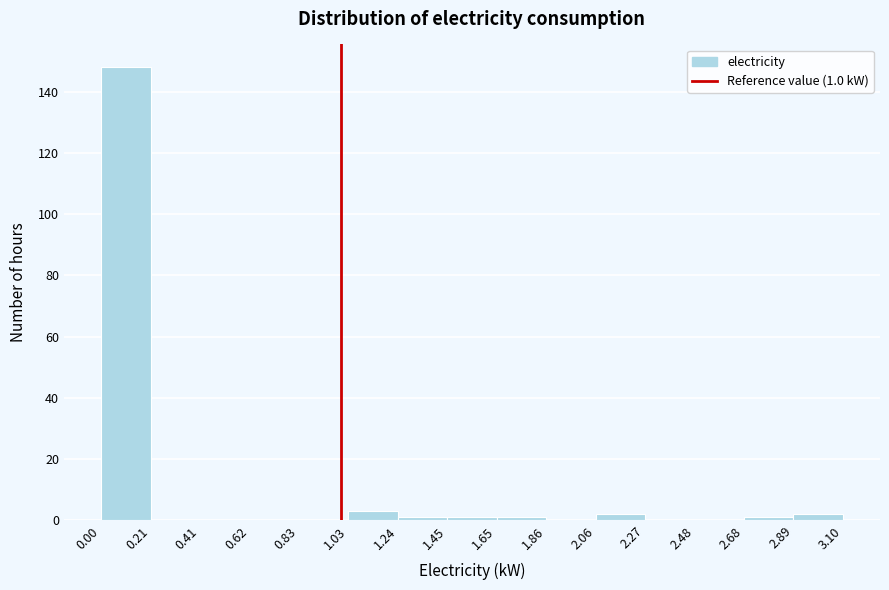

Over which range of the x-axis is the bar tallest?

0.00 to 0.21